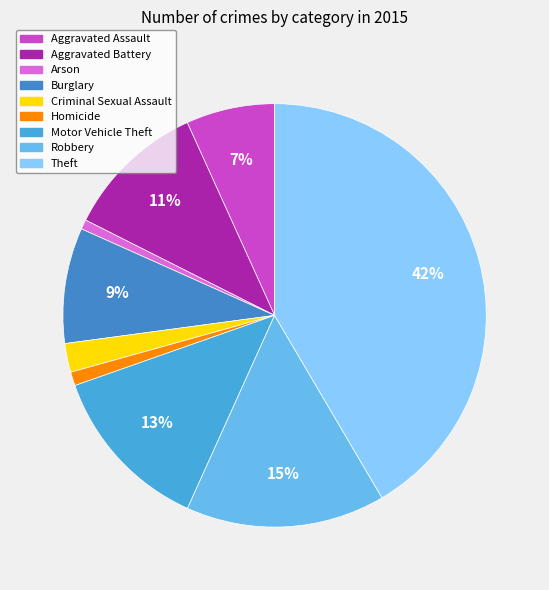

To the nearest percent, what percentage of the pie is Motor Vehicle Theft?

13%